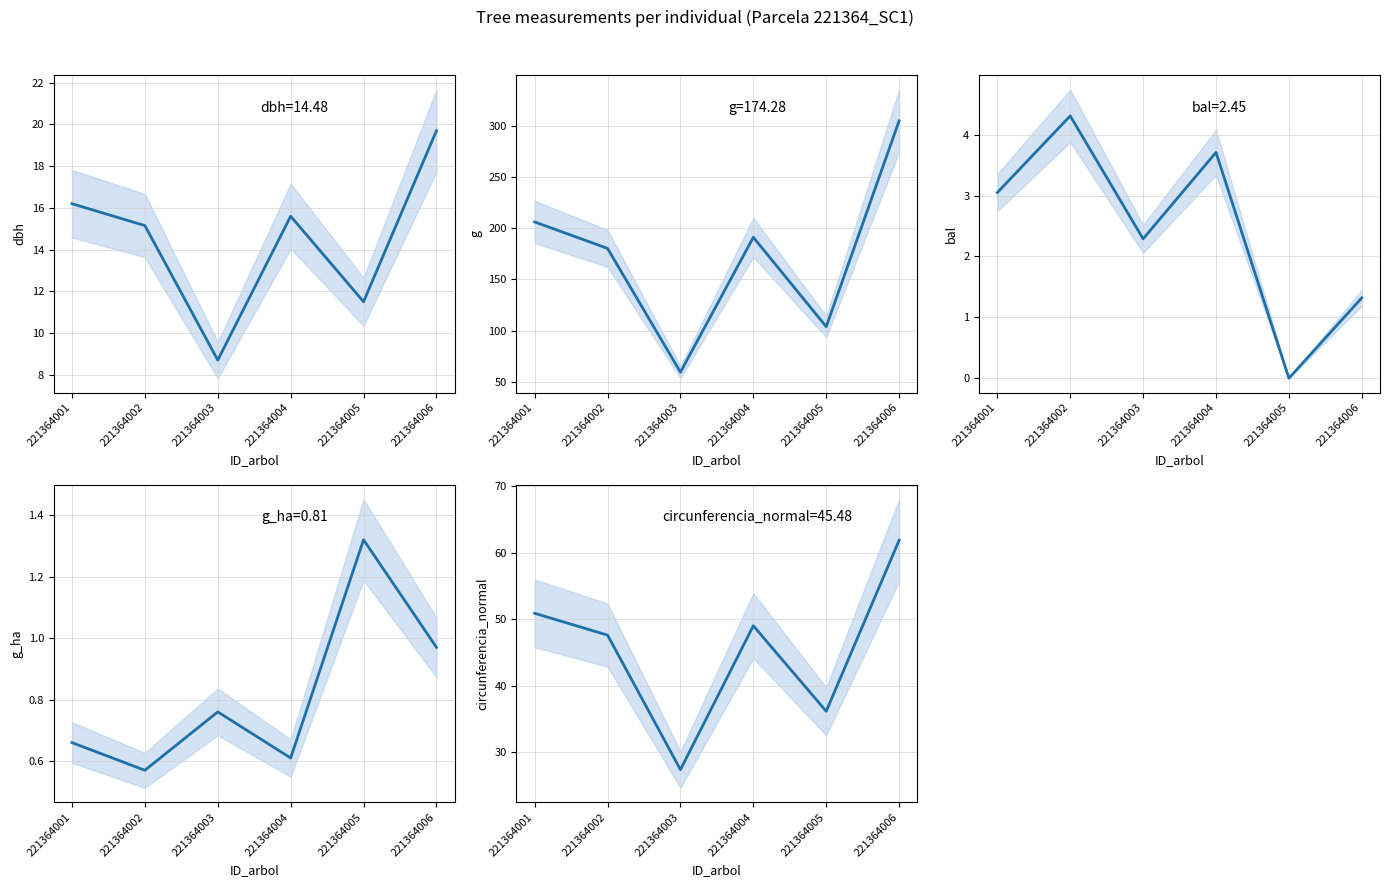

What is the total value across all series at 221364001?

276.9